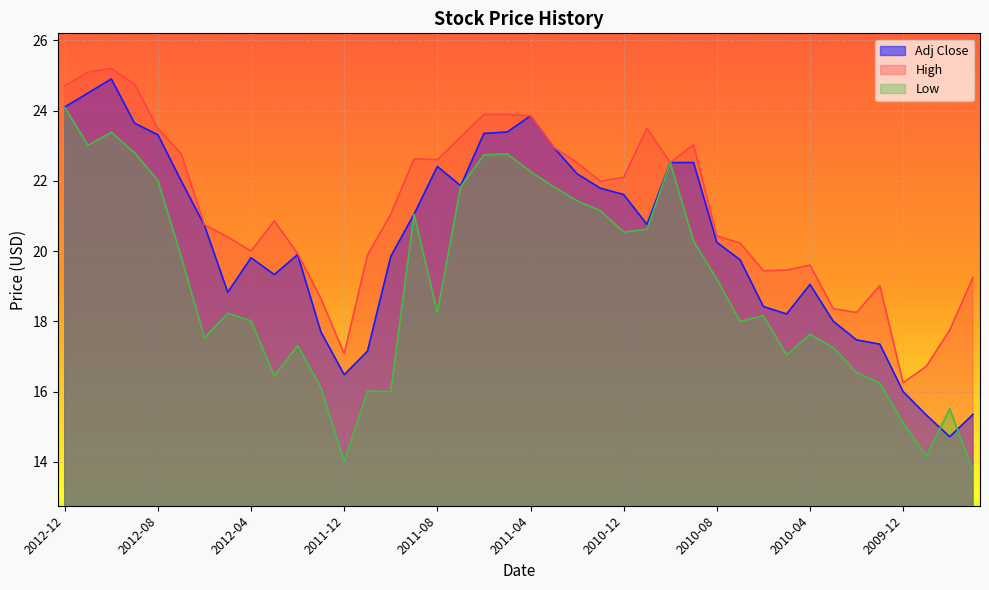

Which has a higher value, 2010-02 or 2011-12?

2010-02